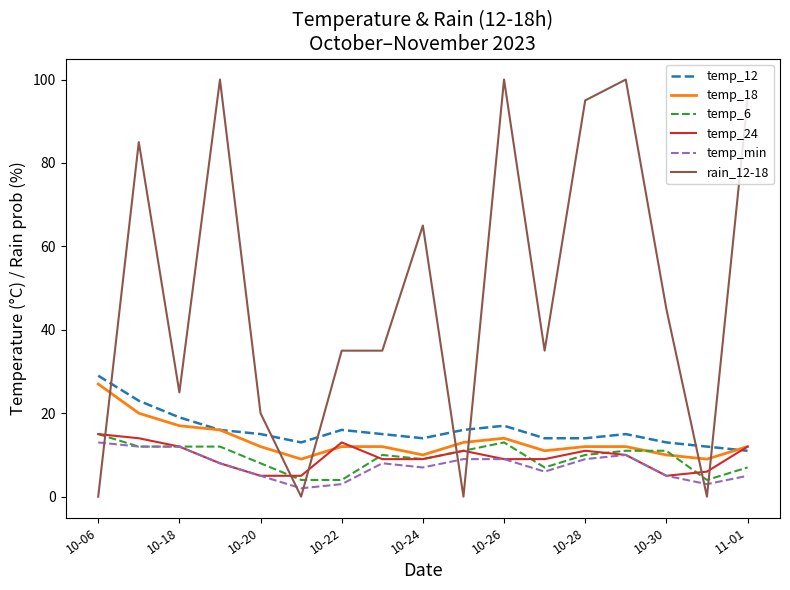

What is the maximum value shown in the chart?

100